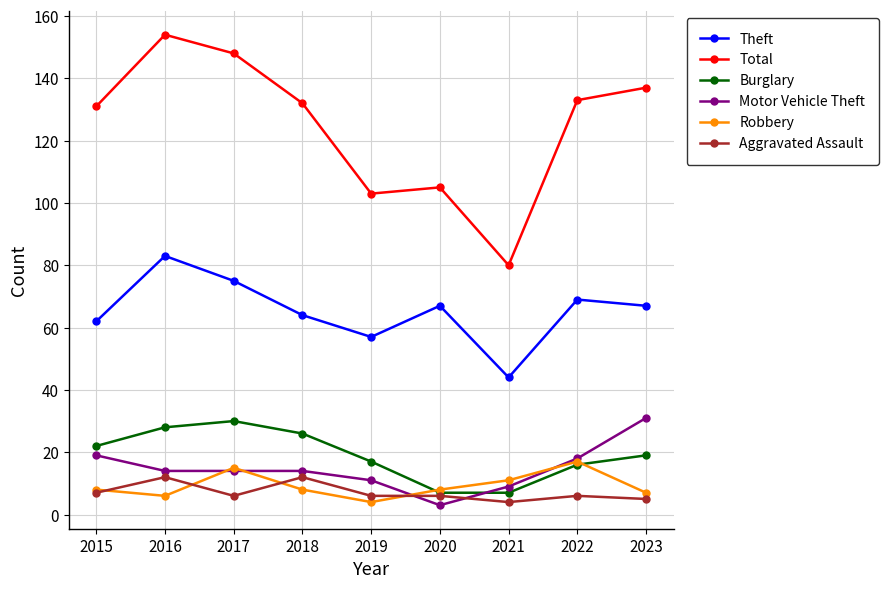

True or false: Theft and Motor Vehicle Theft cross at least once.

False